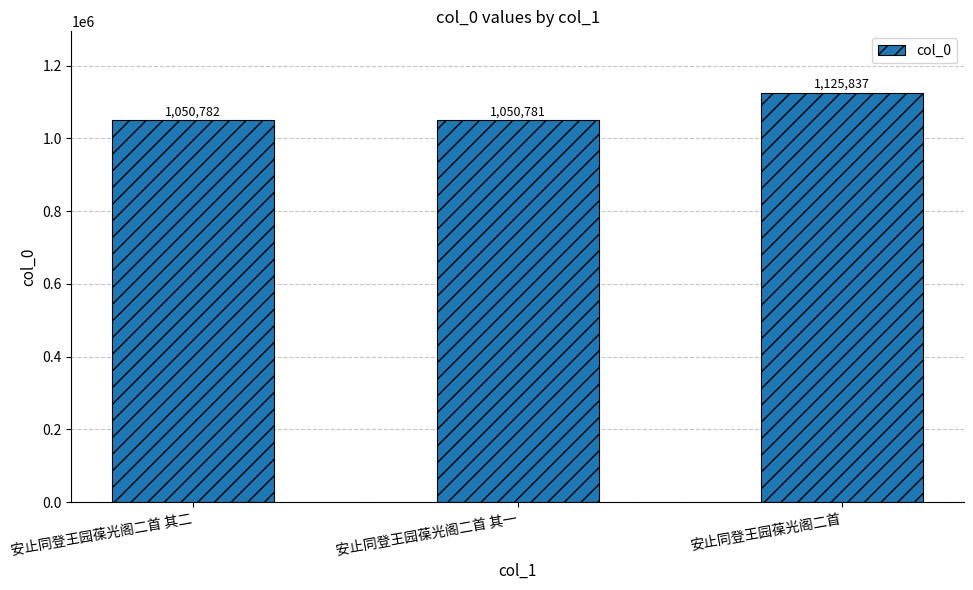

What is the minimum value shown in the chart?

1050781